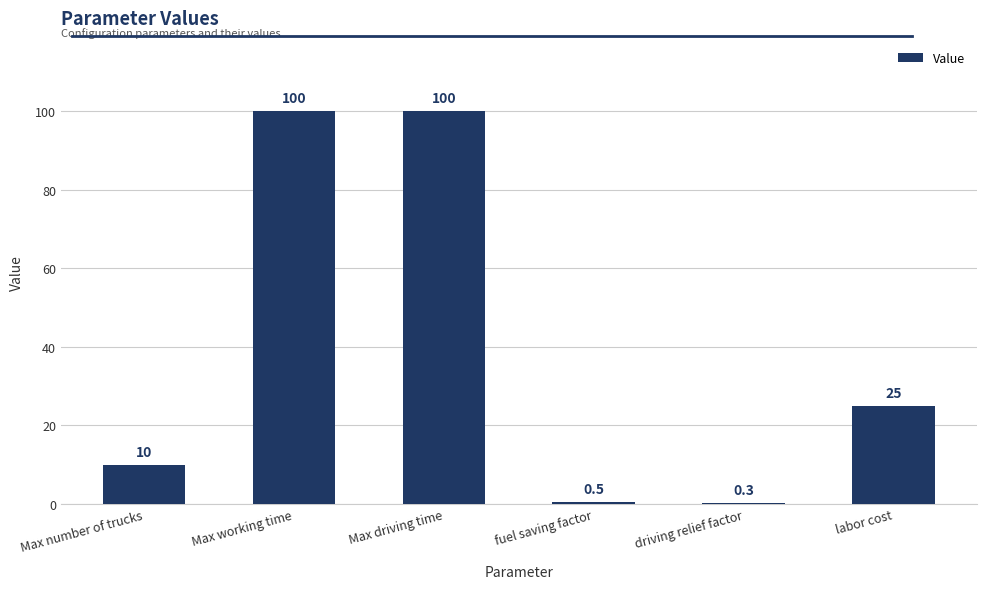

True or false: the data shows 33.7 at Max driving time.

False